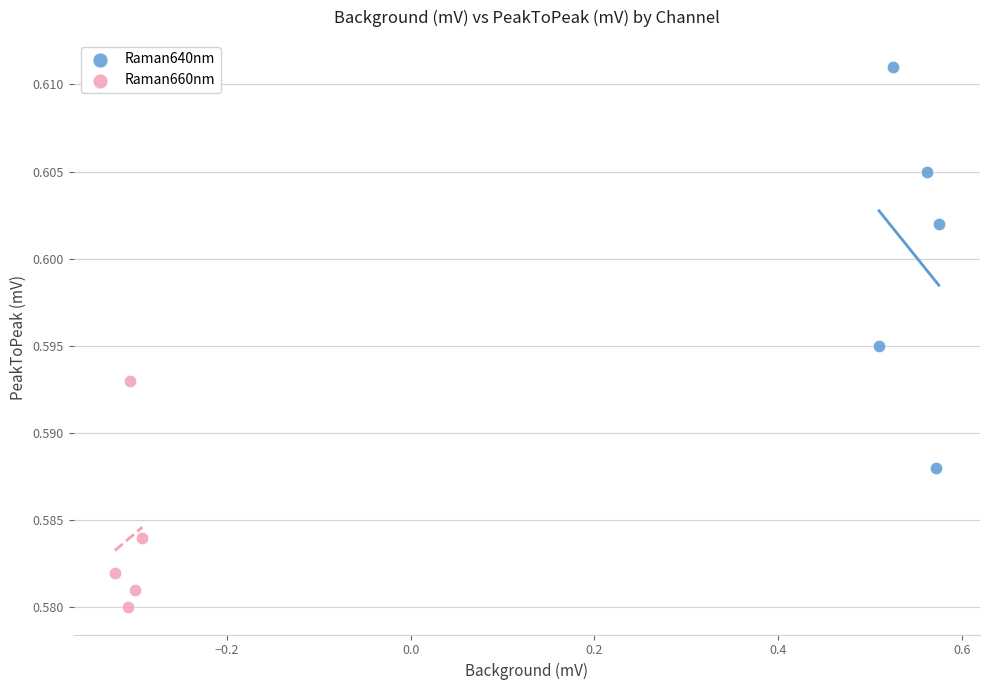

Which series has the widest spread of Y values?

Raman640nm